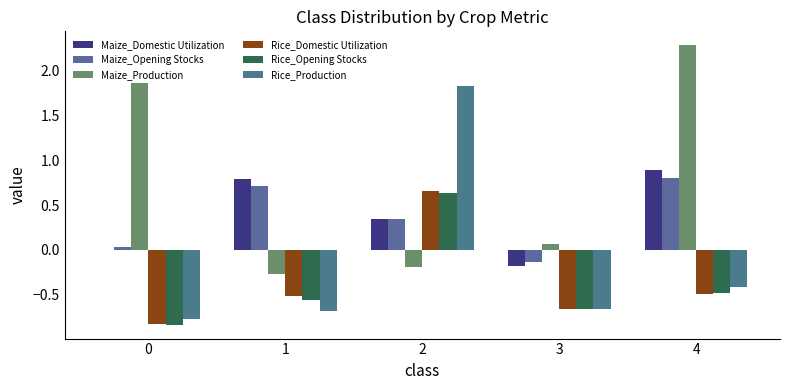

Does the chart contain stacked bars?

No